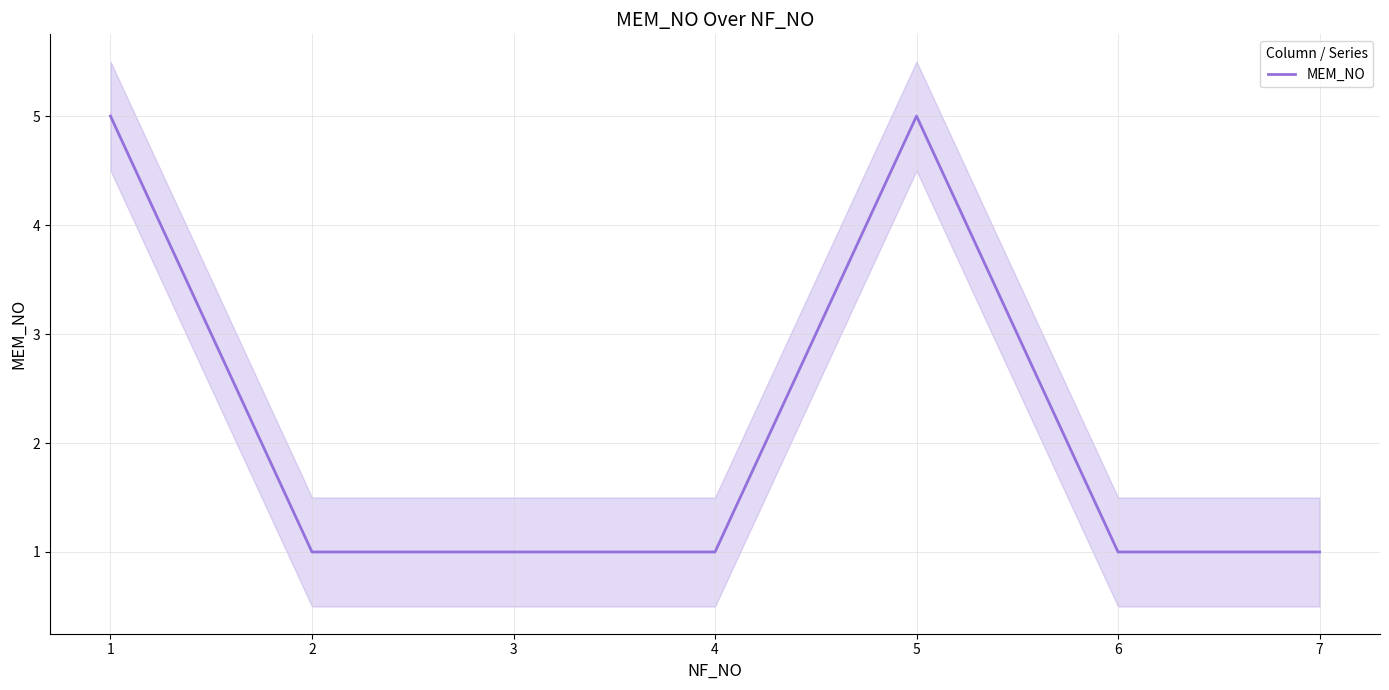

Reading left to right, list all the values displayed in this chart.

1=5	2=1	3=1	4=1	5=5	6=1	7=1